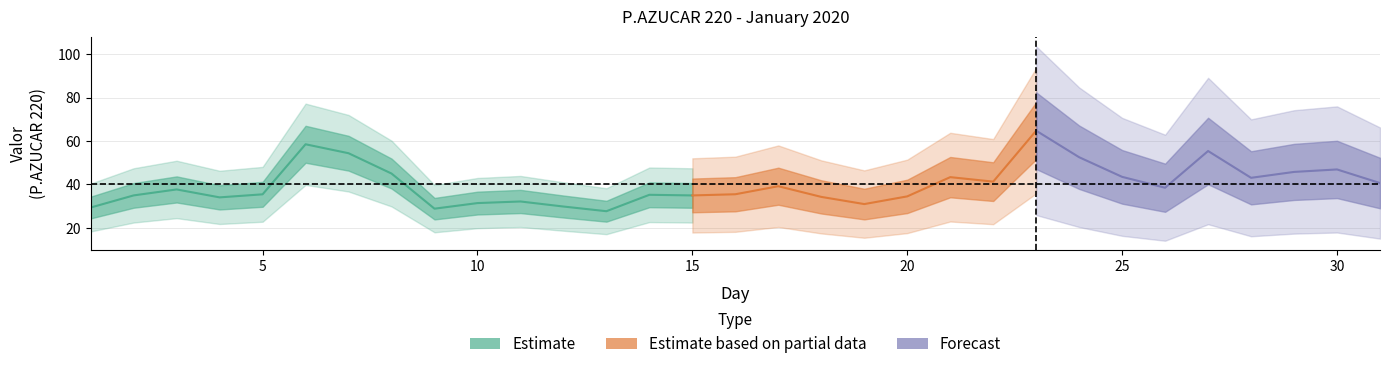

Reading left to right, what are all the values shown in this chart?

29.3	34.9	37.6	34.0	35.4	58.5	54.4	45.0	28.8	31.4	32.1	29.8	27.6	35.2	34.9	35.4	39.1	34.2	30.9	34.5	43.3	41.2	64.7	52.5	43.5	38.4	55.4	43.0	45.7	46.9	40.6